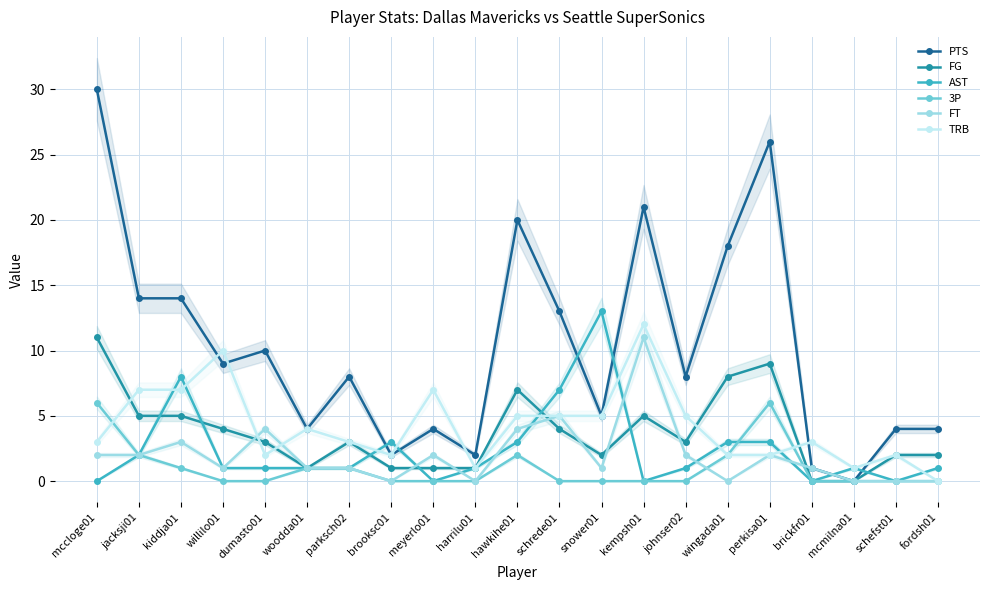

Does the chart display data point markers on the line(s)?

Yes